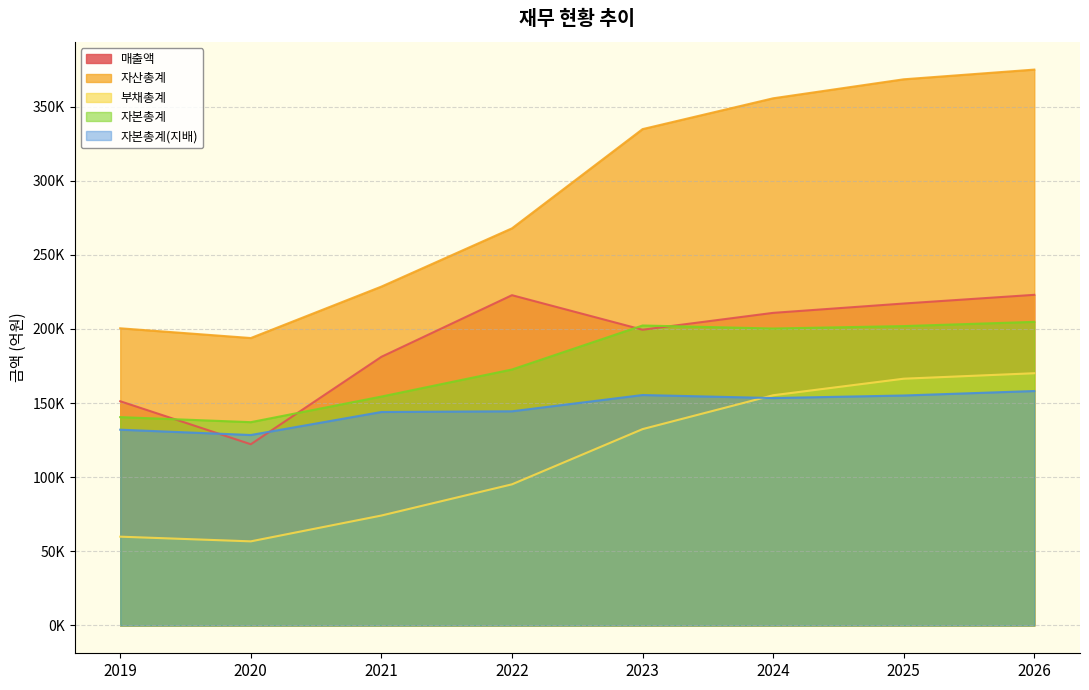

What is the difference between the highest and lowest values at 2024?

202166